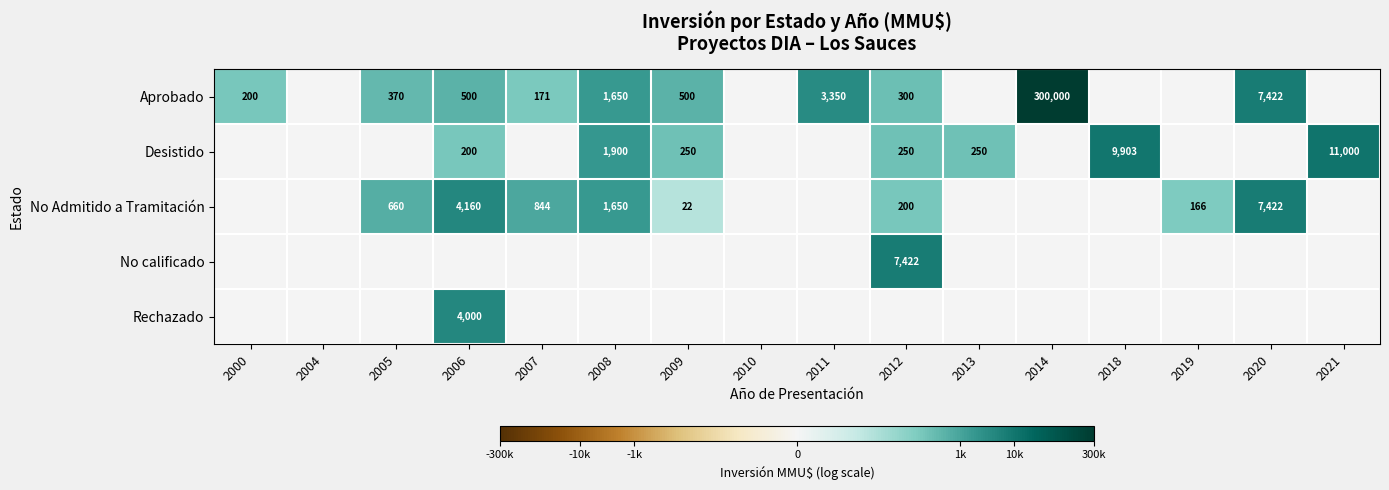

The No Admitido a Tramitación series shows 722 at 2008. True or false?

False